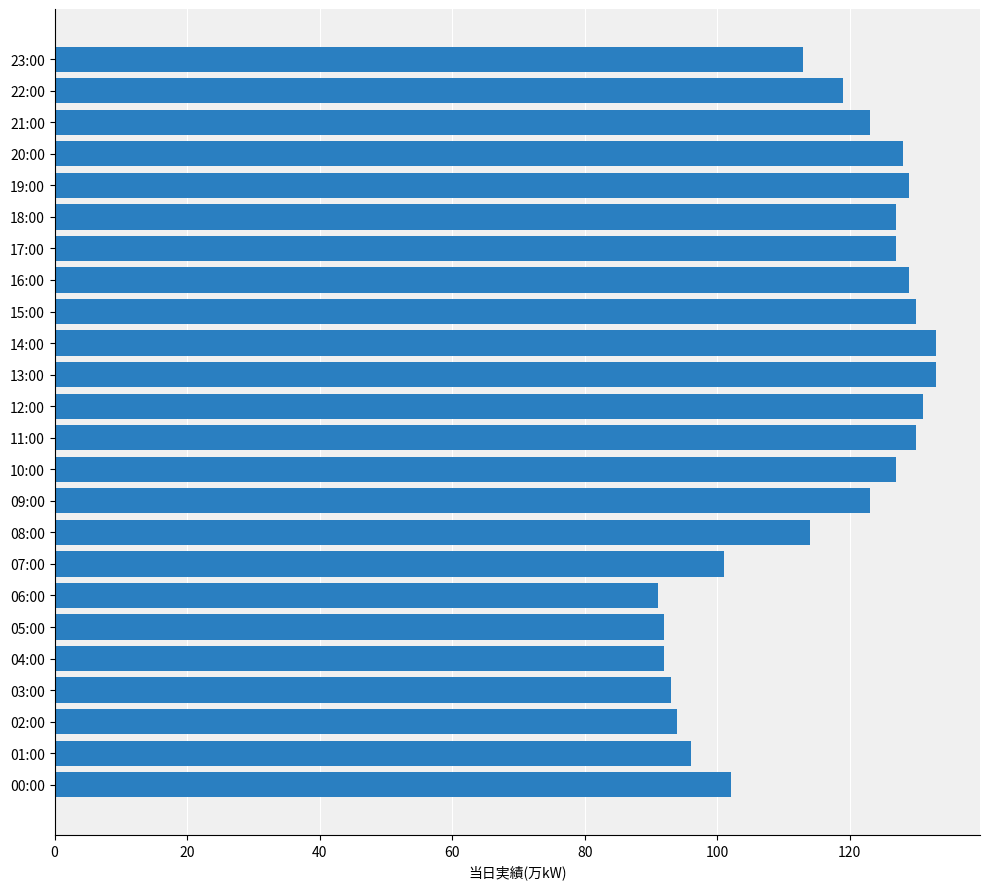

What is the maximum value shown in the chart?

133